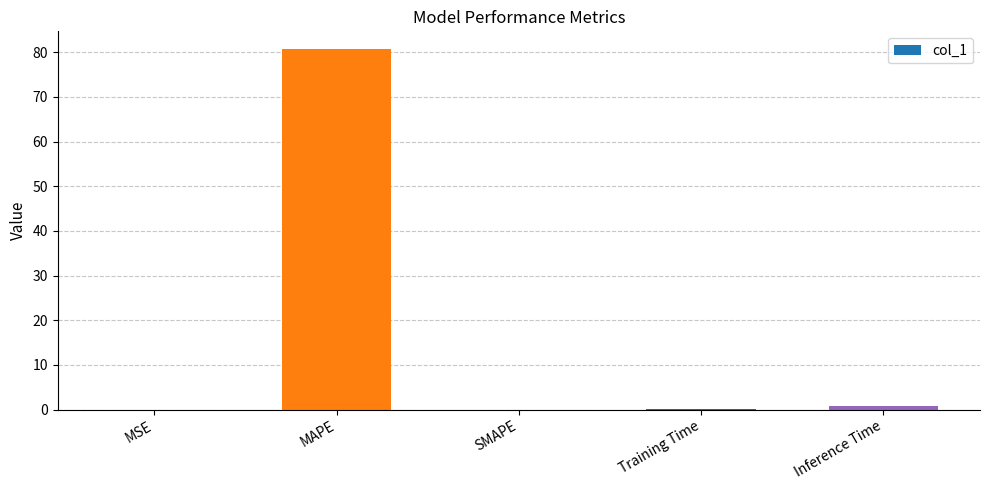

What is the sum of all values?

81.7